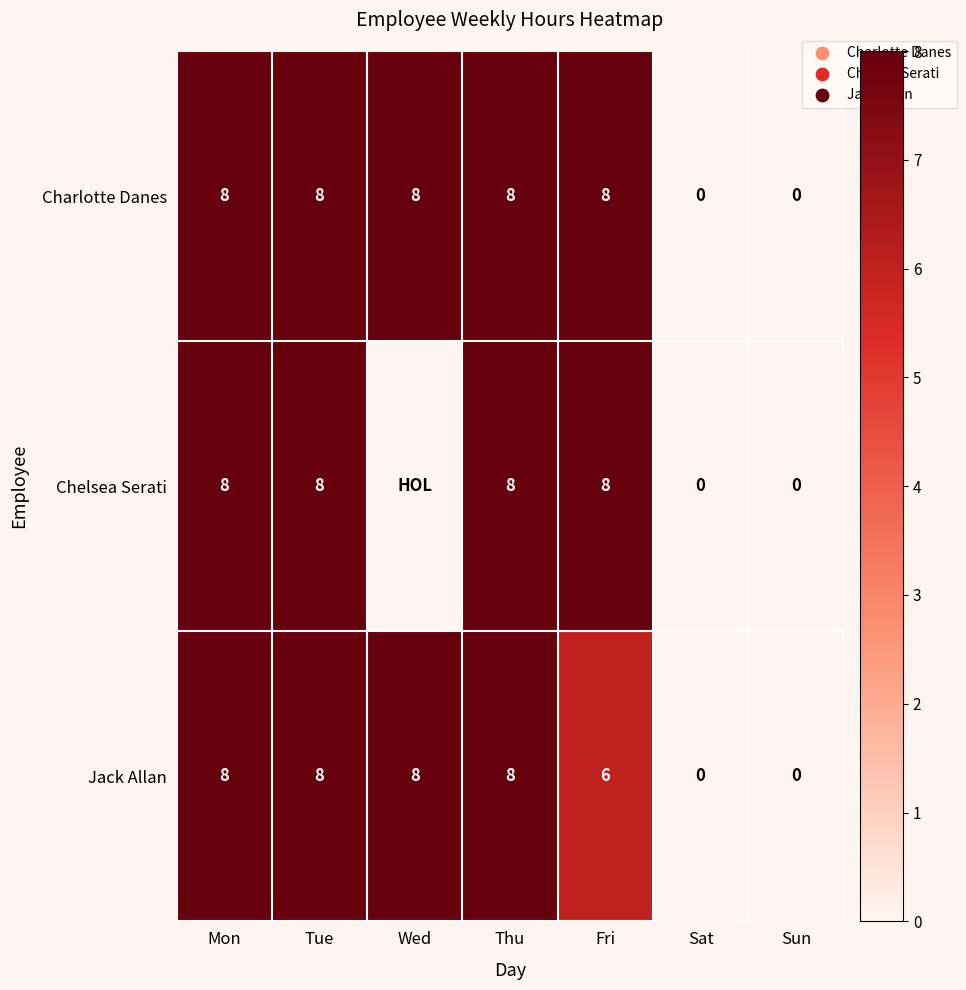

At which category is the sum across all series the highest?

Mon